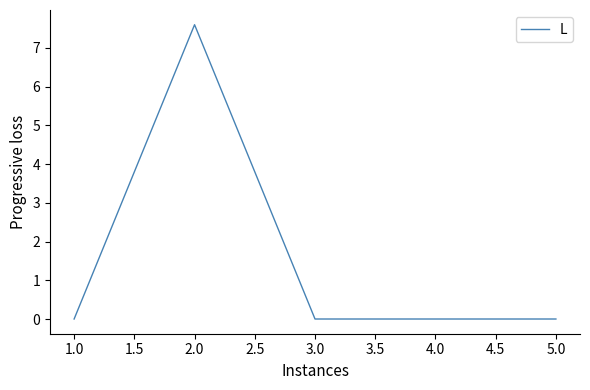

What is the difference between the maximum and minimum values?

7.6